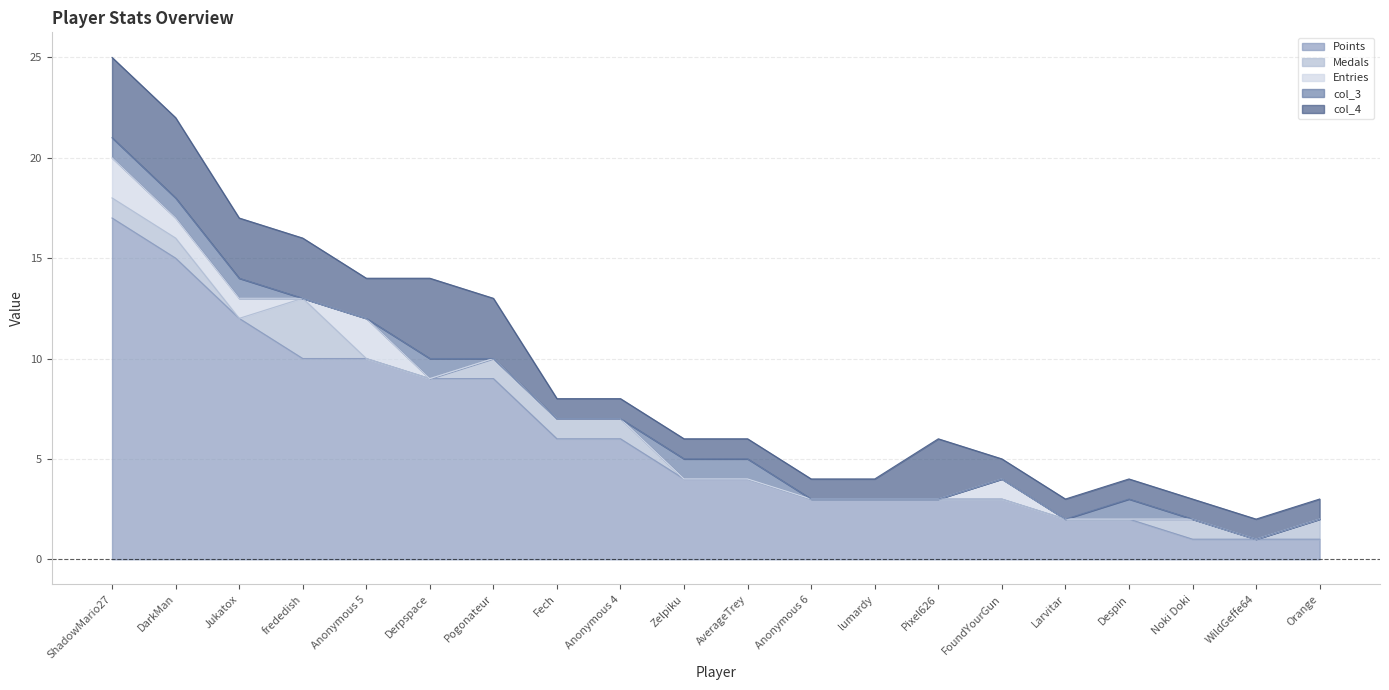

At which category does col_4 reach its first local valley?

Anonymous 5